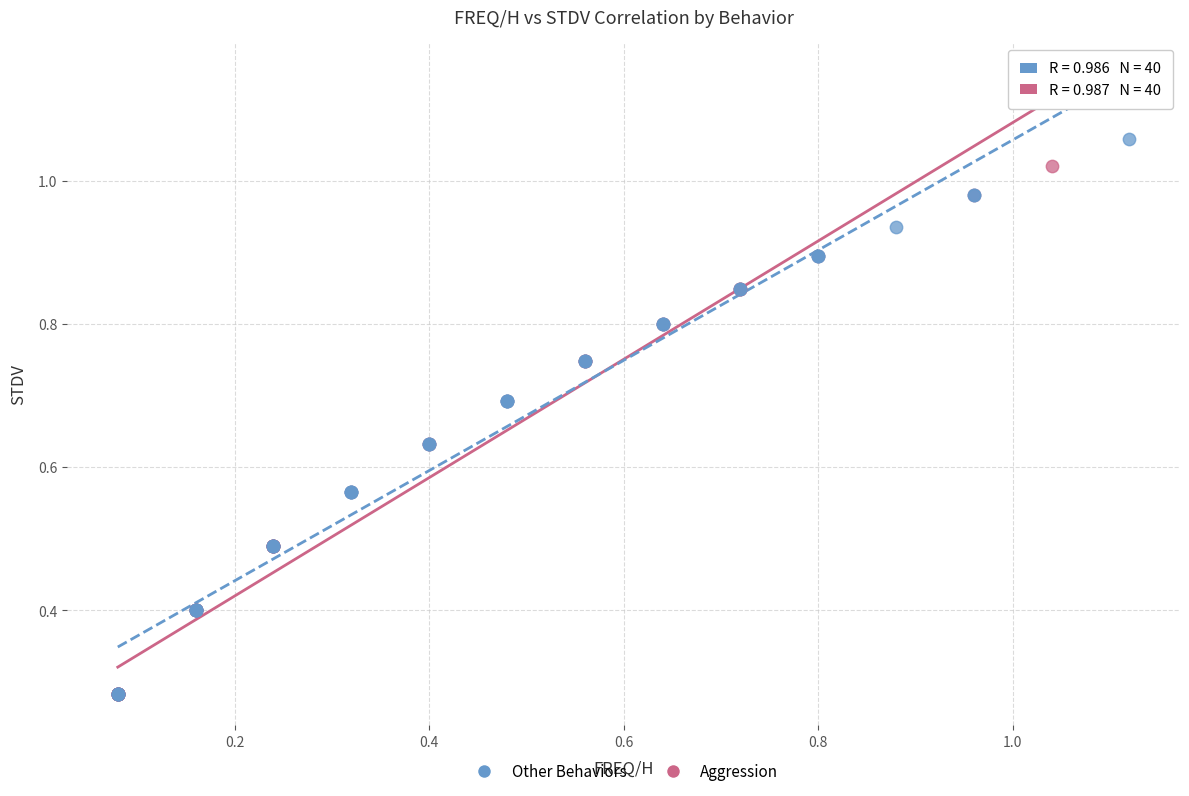

Which series has the largest Y range (max minus min)?

Other Behaviors